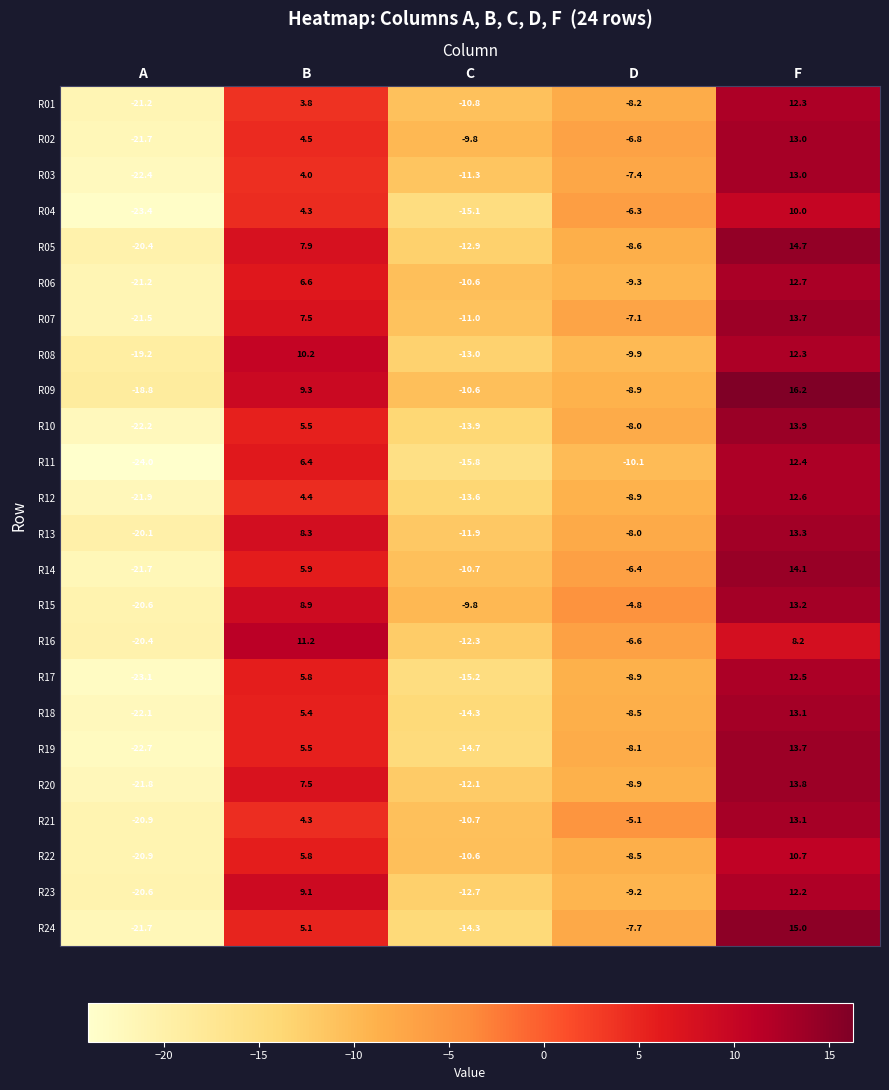

How many data points does each series have?

5